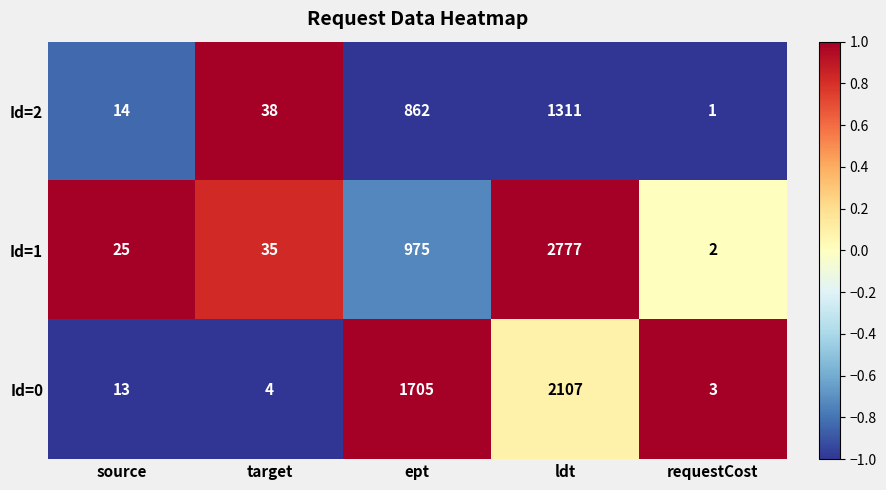

At which category is the sum across all series the highest?

ldt